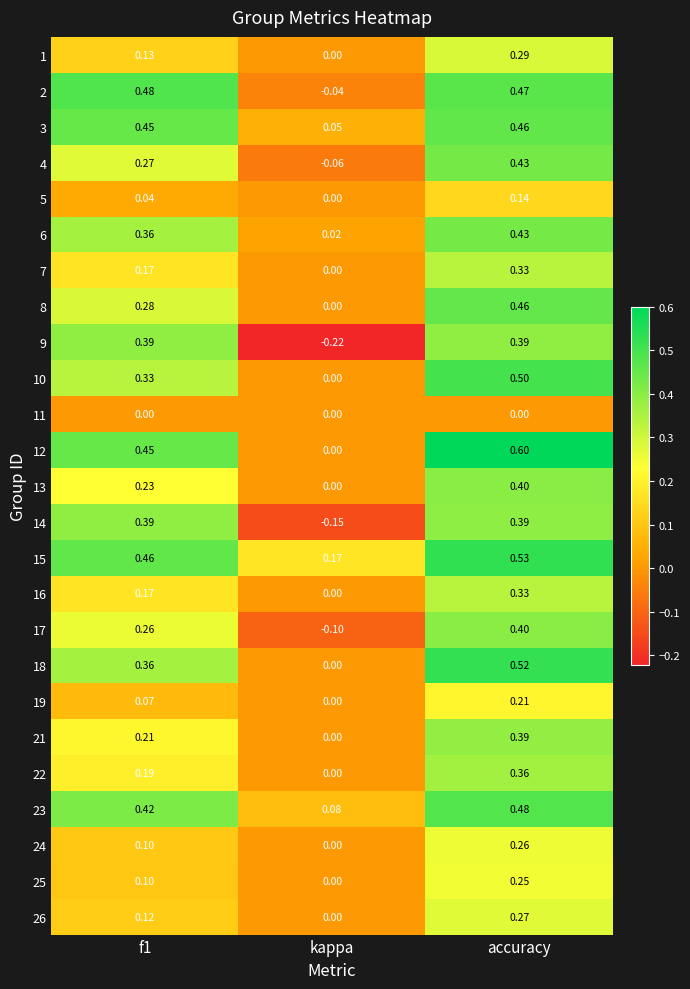

At which label does 25 reach its peak?

accuracy